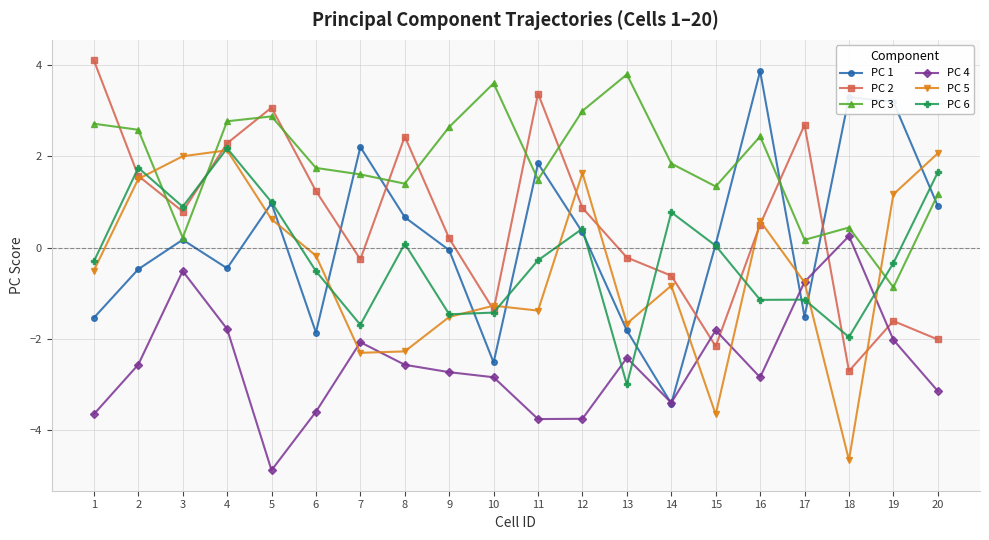

True or false: PC 6 and PC 3 intersect in this chart.

True